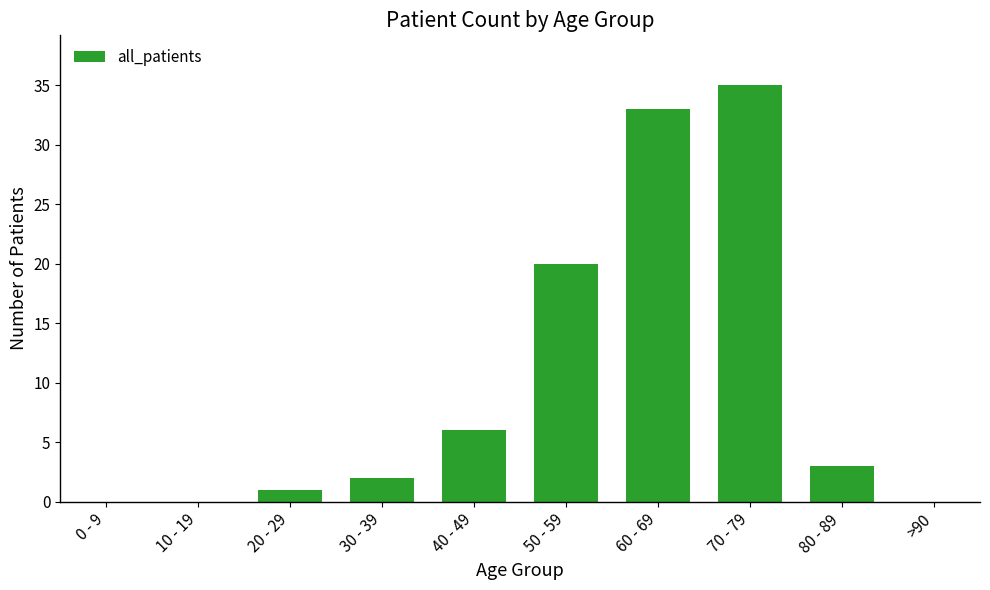

Is it true that the value at 70 - 79 is 35?

True